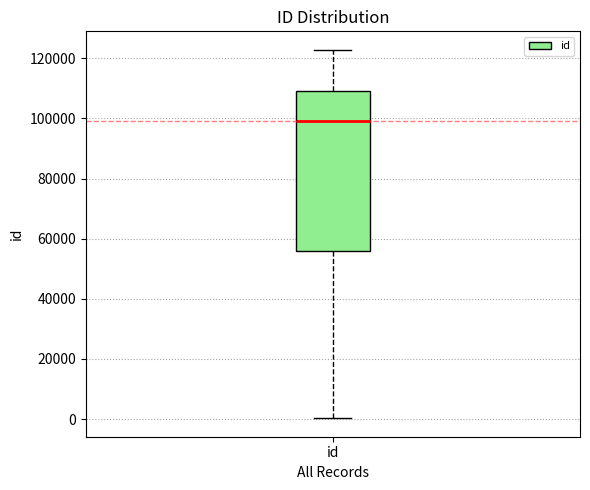

Where does the lower whisker of the box for id end on the y-axis? The values are not printed on the chart, so give them approximately, as read against the axis.

0